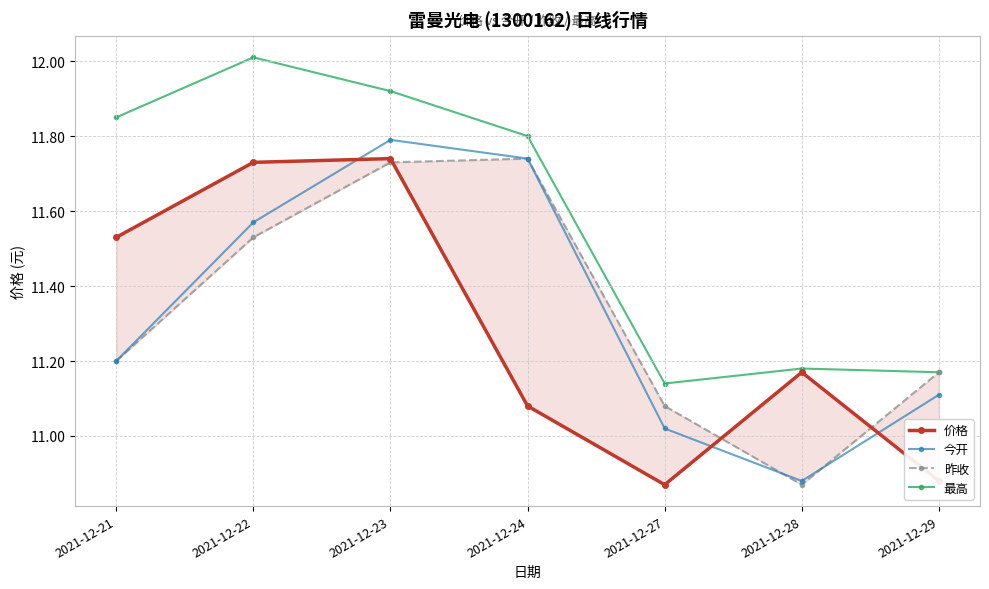

At which label is 最高 closest to 11?

2021-12-27